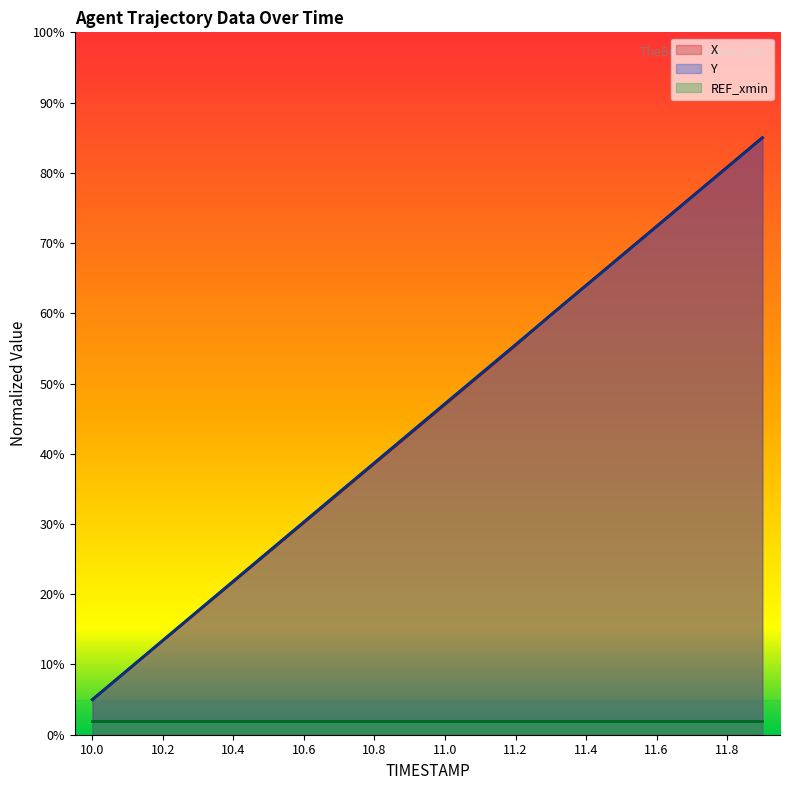

Which series has the largest range (max minus min)?

X